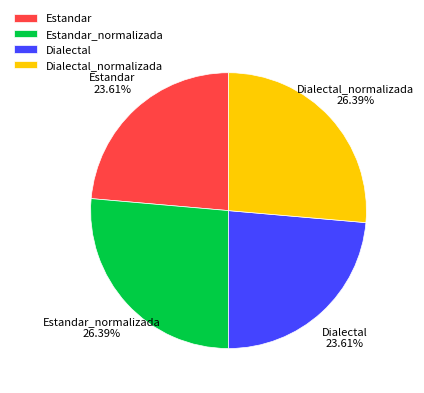

Do Dialectal and Estandar together represent more than half of the pie?

No